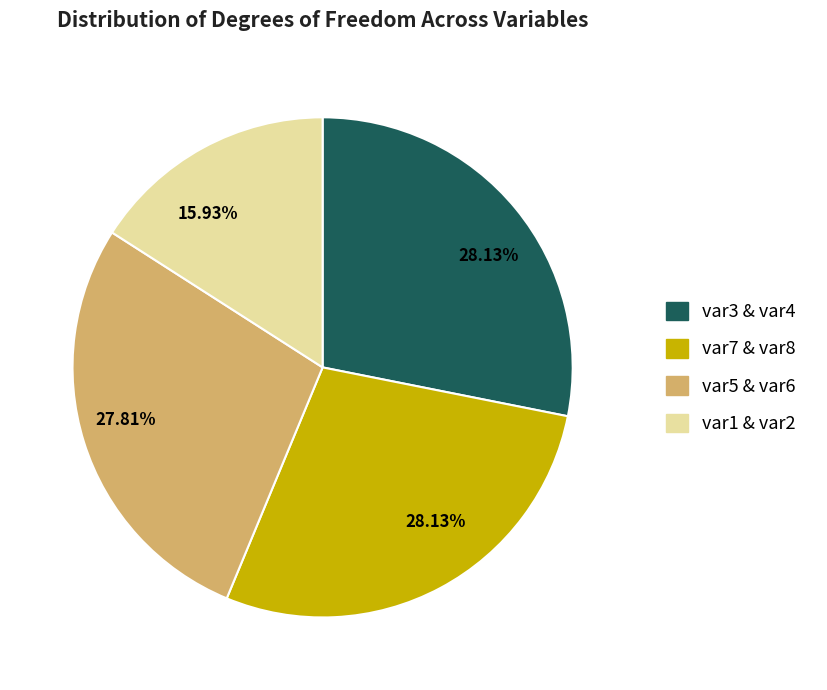

Is there any slice that represents more than half of the pie?

No